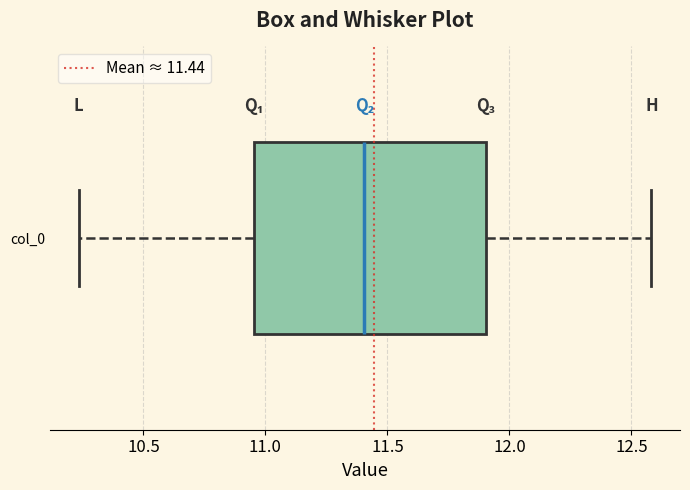

Where does the median line of the box for col_0 sit on the x-axis? The values are not printed on the chart, so give them approximately, as read against the axis.

11.40